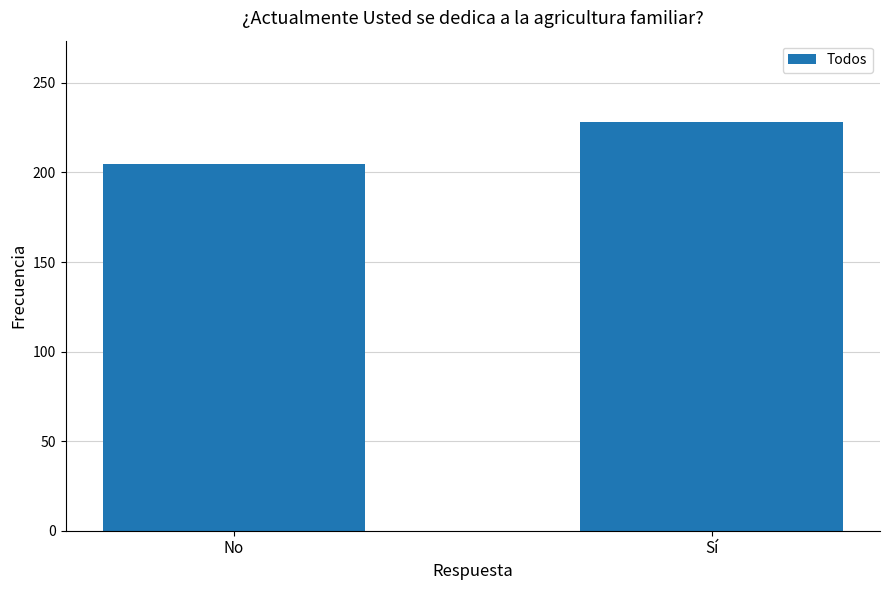

What is the change in value from No to Sí?

+23